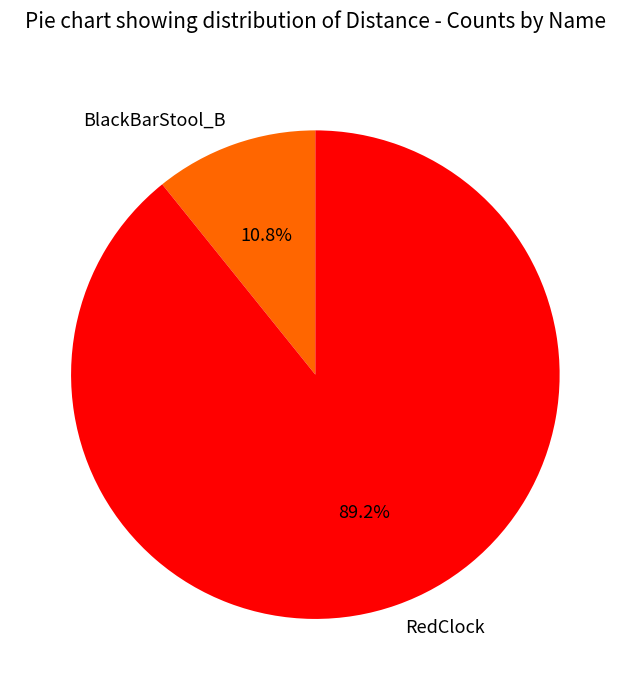

Which slice represents more than half of the pie?

RedClock